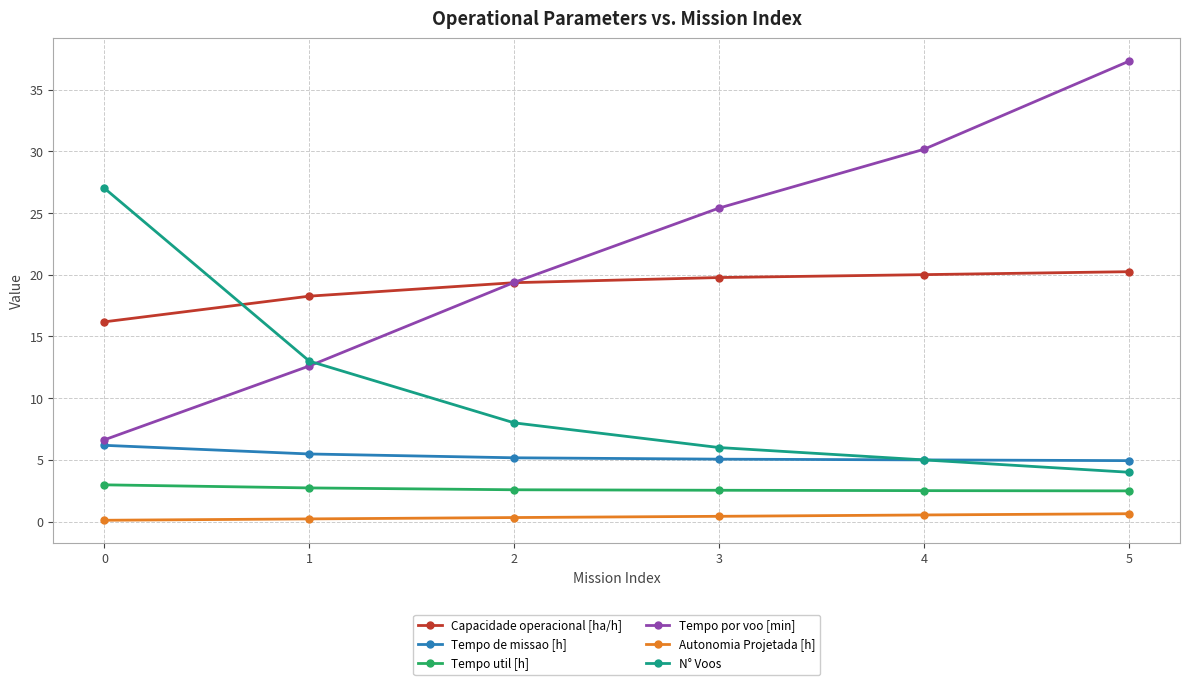

At which category is the sum across all series the highest?

5